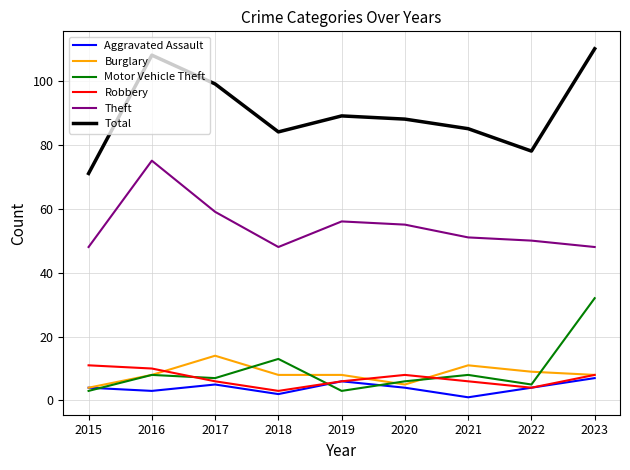

True or false: Total and Theft cross at least once.

False